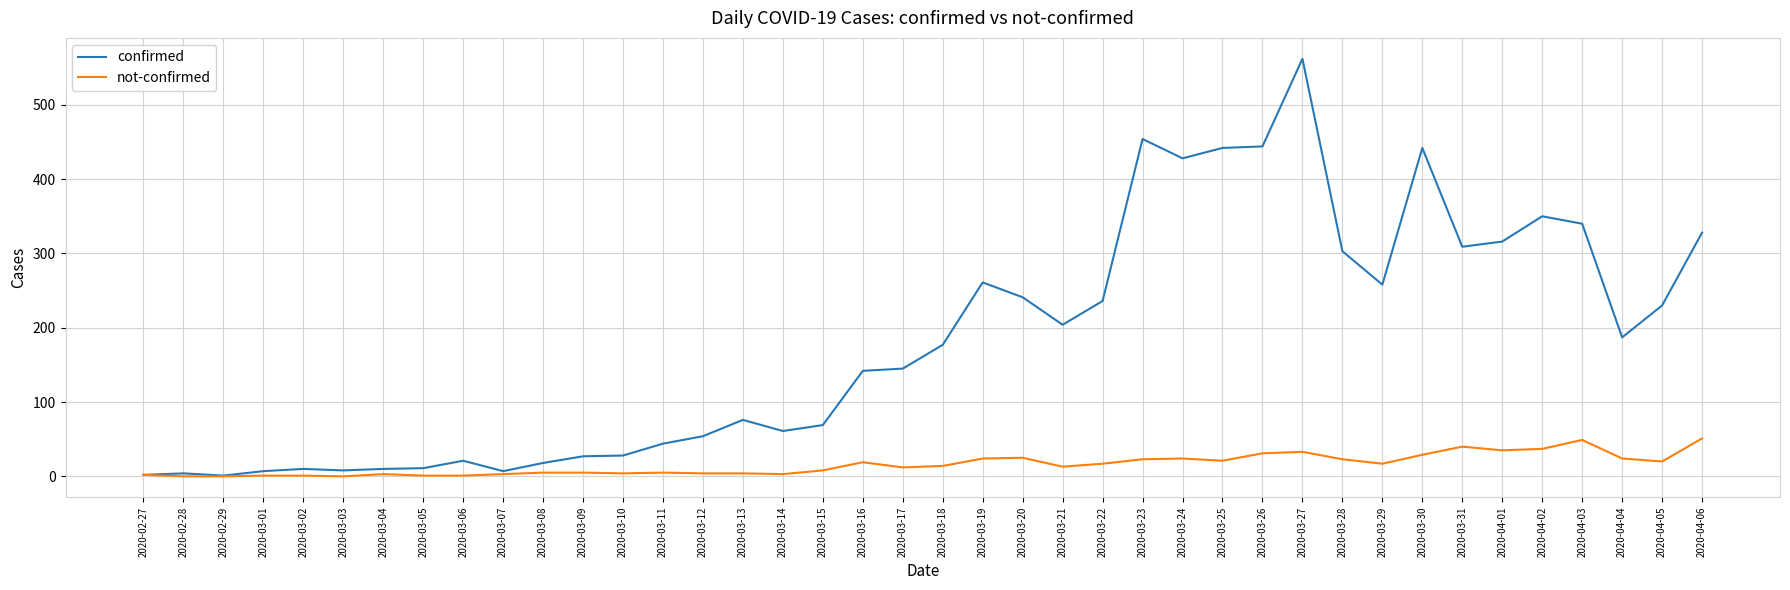

Where does the not-confirmed series first go above 14?

2020-03-16